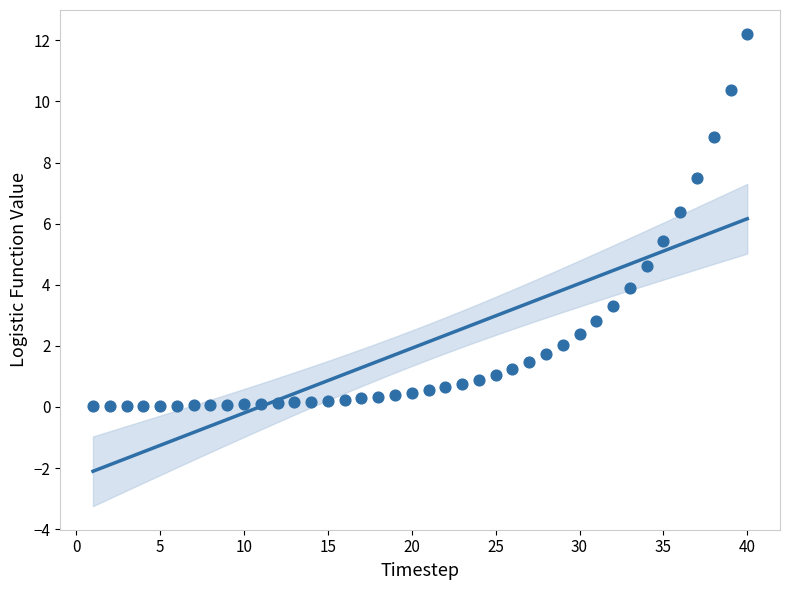

What Y value in the scatter plot is closest to 6?

6.4